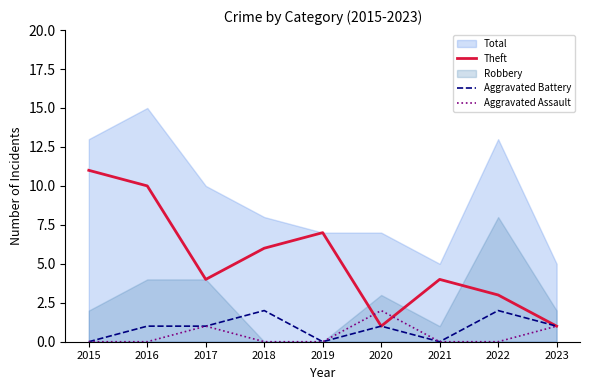

Is the value of Aggravated Battery at 2022 greater than the value of Theft at 2018?

No